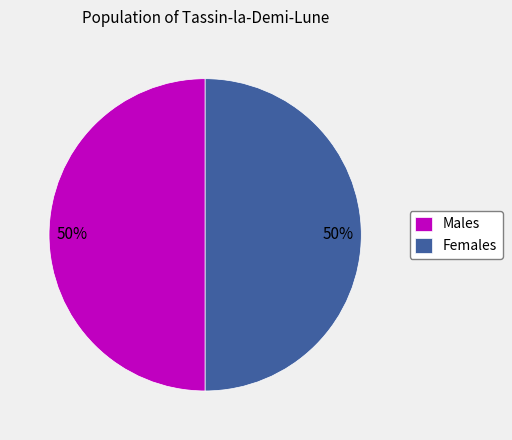

To the nearest percent, what is the combined percentage of Males and Females?

100%